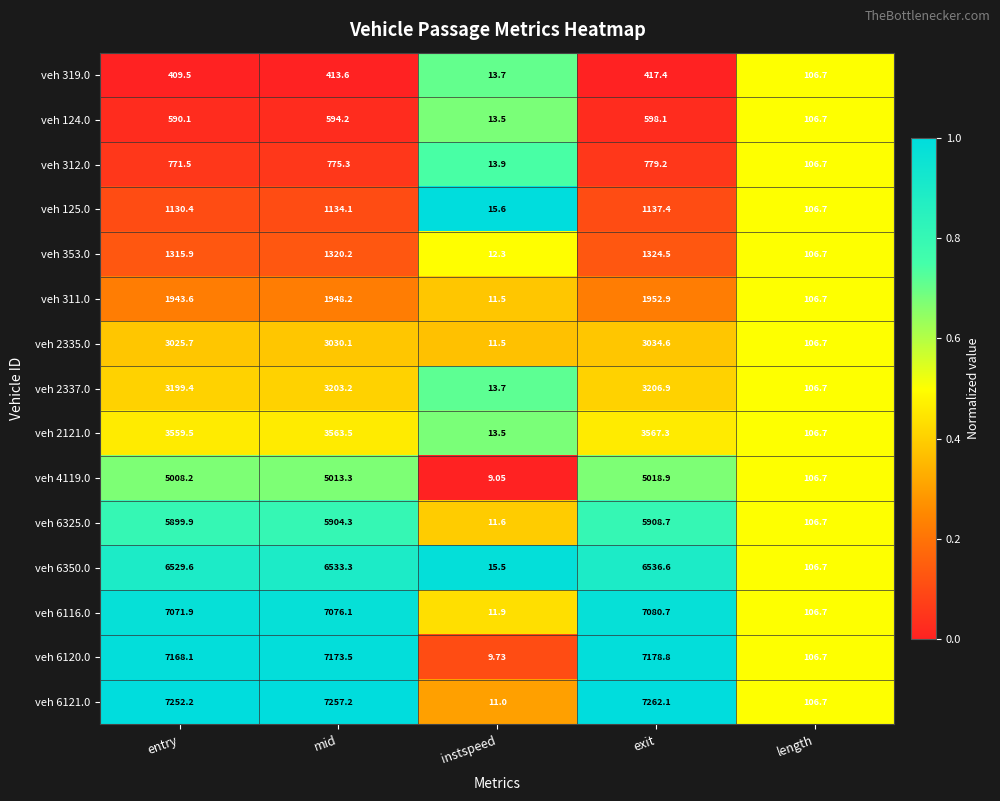

Rank the series by their maximum value, from lowest to highest.

veh 319.0, veh 124.0, veh 312.0, veh 125.0, veh 353.0, veh 311.0, veh 2335.0, veh 2337.0, veh 2121.0, veh 4119.0, veh 6325.0, veh 6350.0, veh 6116.0, veh 6120.0, veh 6121.0